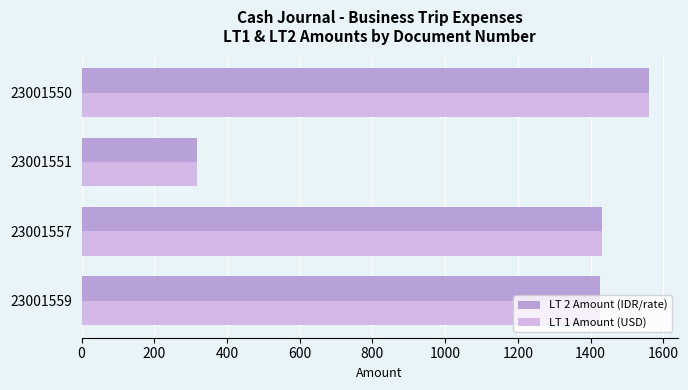

What is the highest value of the LT 1 Amount (USD) series?

1561.4